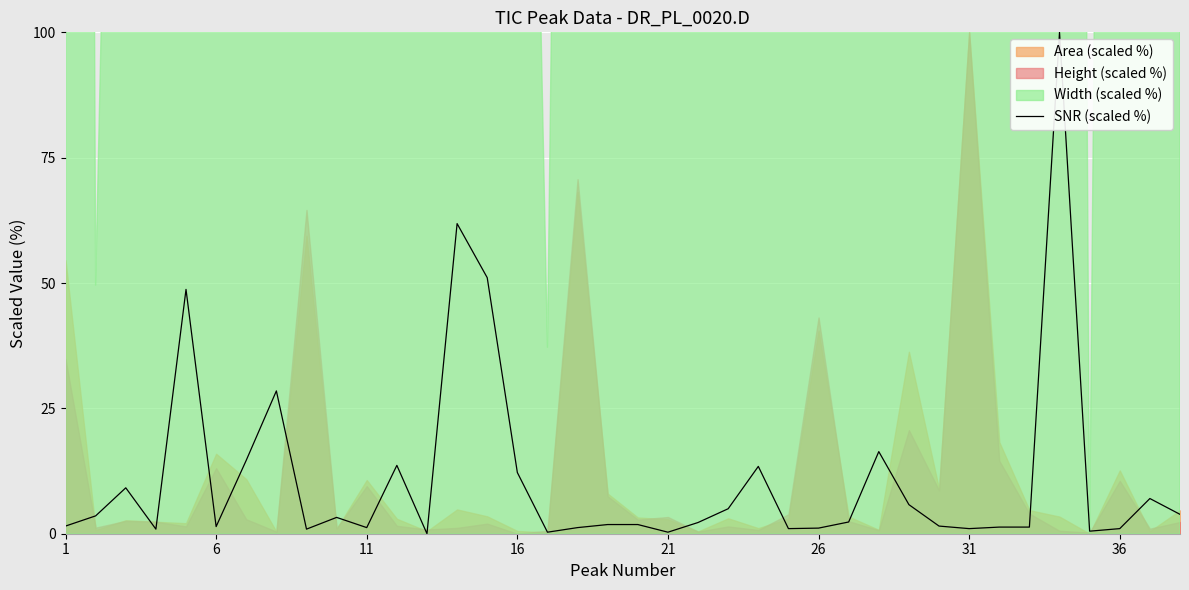

True or false: the data shows 2.3 at 31.

False